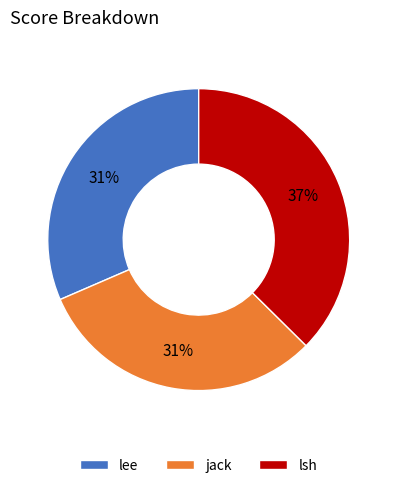

Does lee account for over 50% of the chart?

No